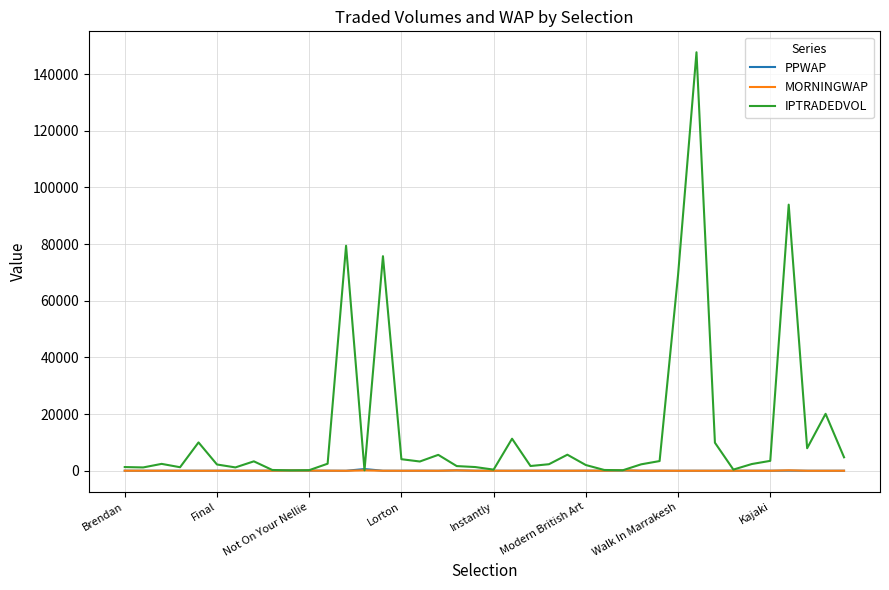

Where do PPWAP and MORNINGWAP first cross each other?

Brendan and Final